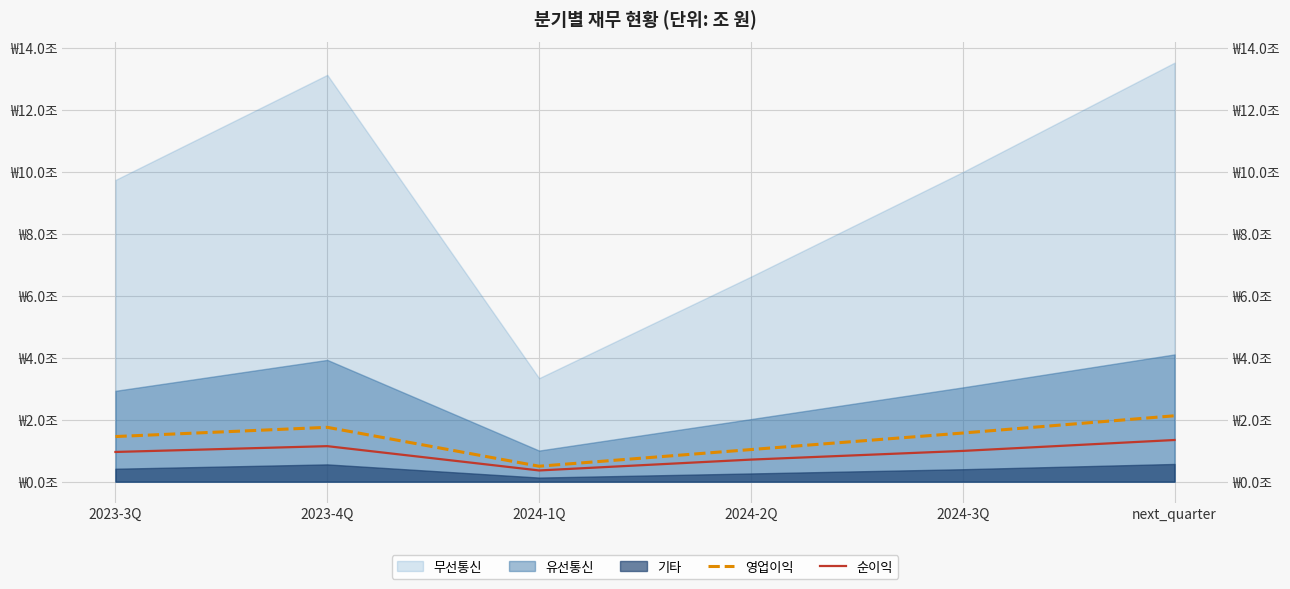

At which category does 순이익 reach its first local valley?

2024-1Q